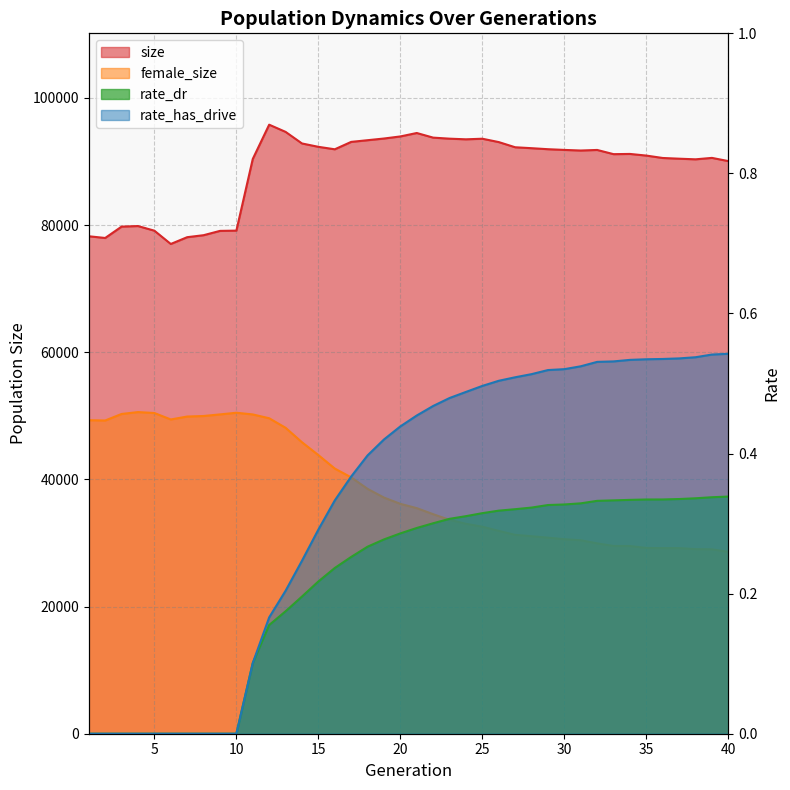

What is the spread (max minus min) of values at 2?

77976.0